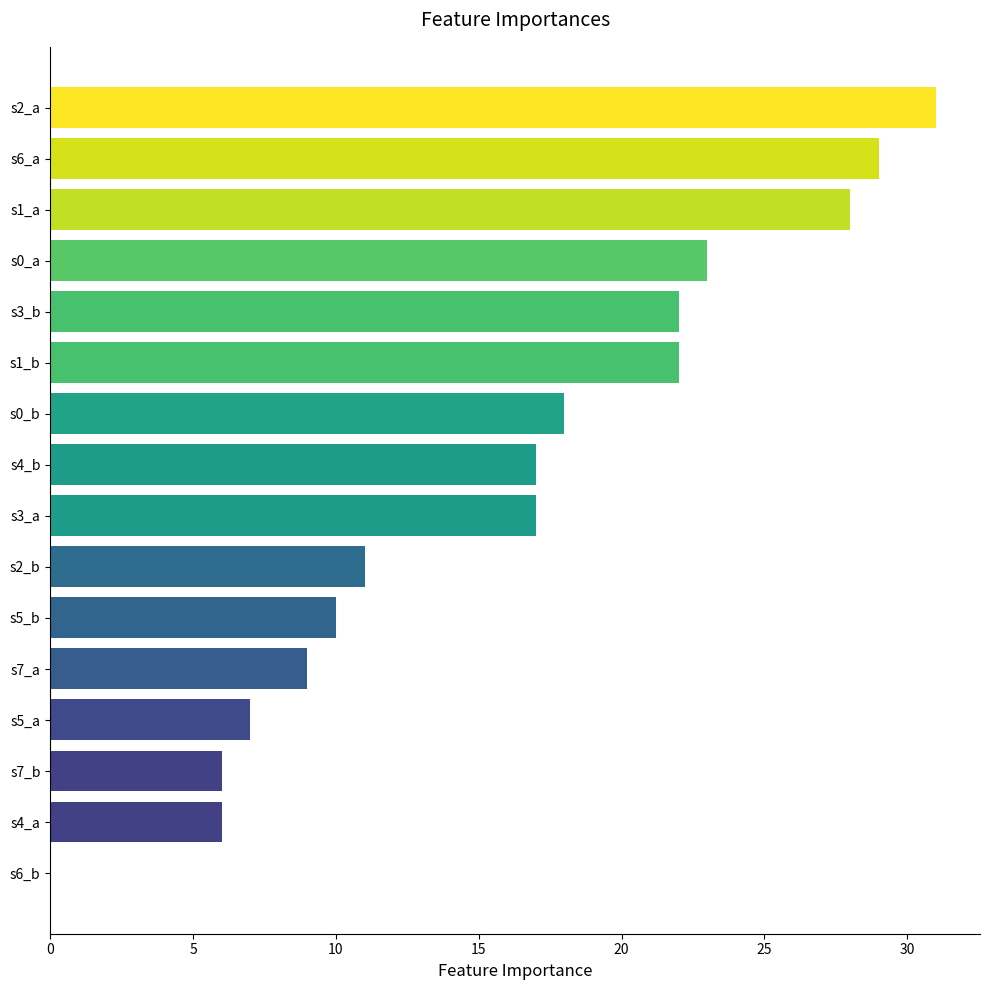

What is the sum of all values?

256